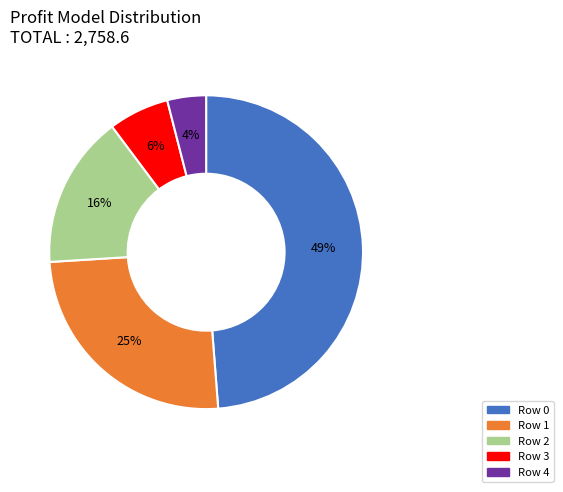

To the nearest percent, what is the average slice percentage?

20%